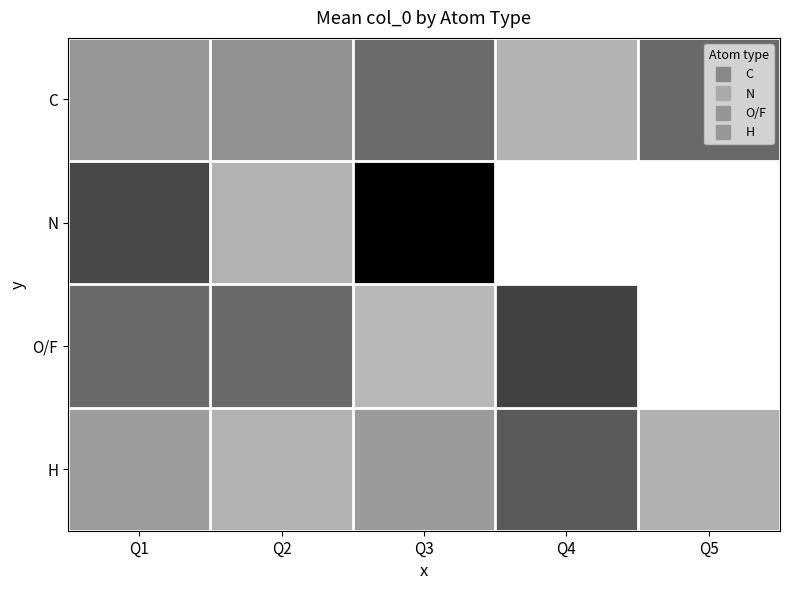

List the series in order of their peak value, highest first.

N, O/F, H, C